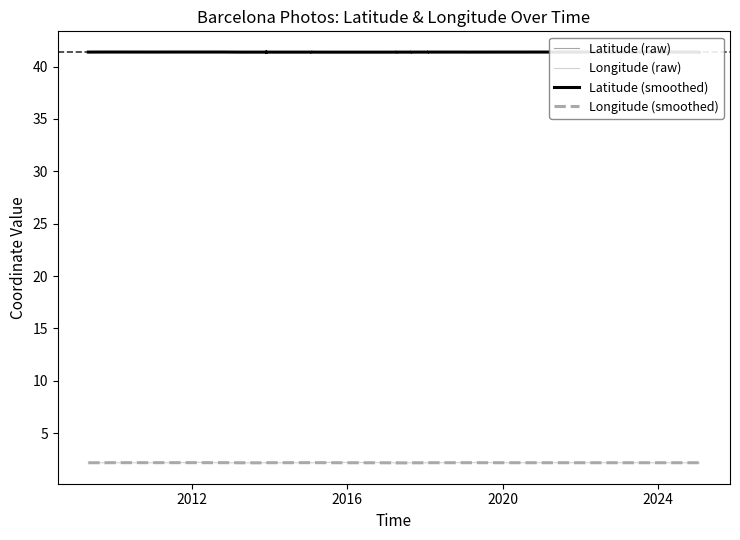

True or false: Longitude (smoothed) has a value of 0.5 at 6.

False